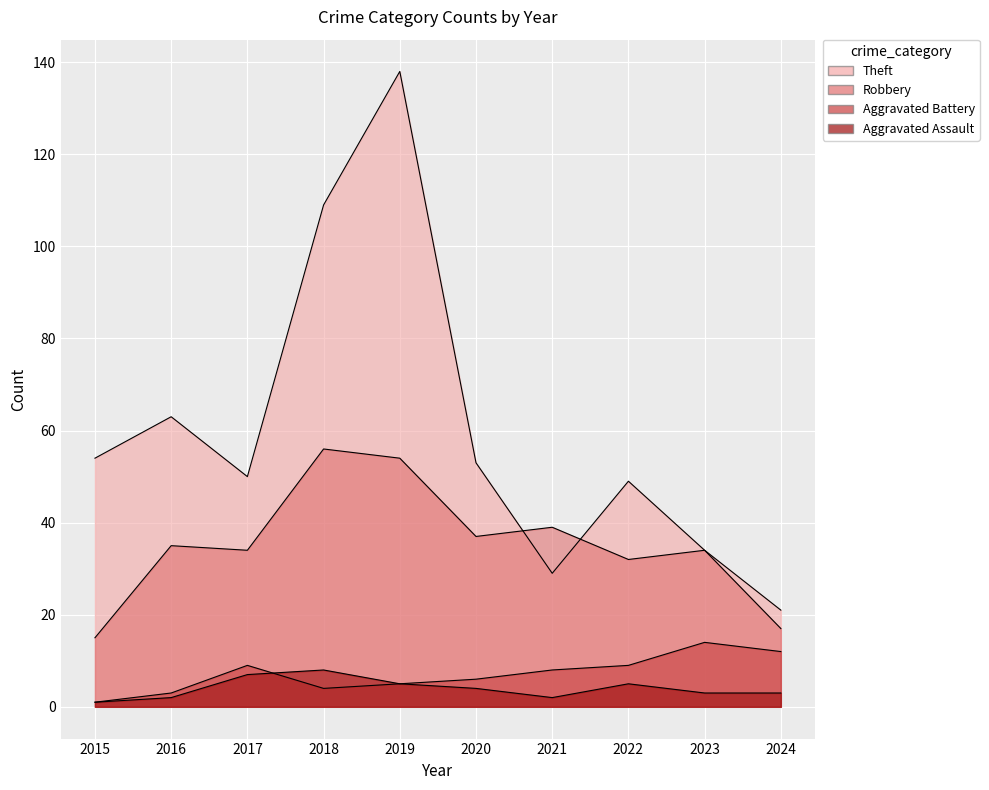

What is the sum of the Aggravated Assault values at 2019 and 2022?

10